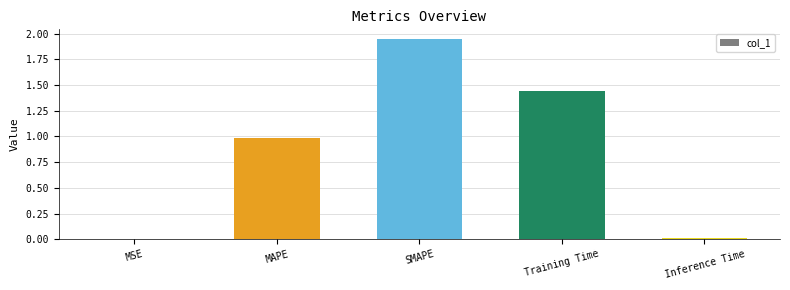

At which category does the chart reach its peak across all series?

SMAPE